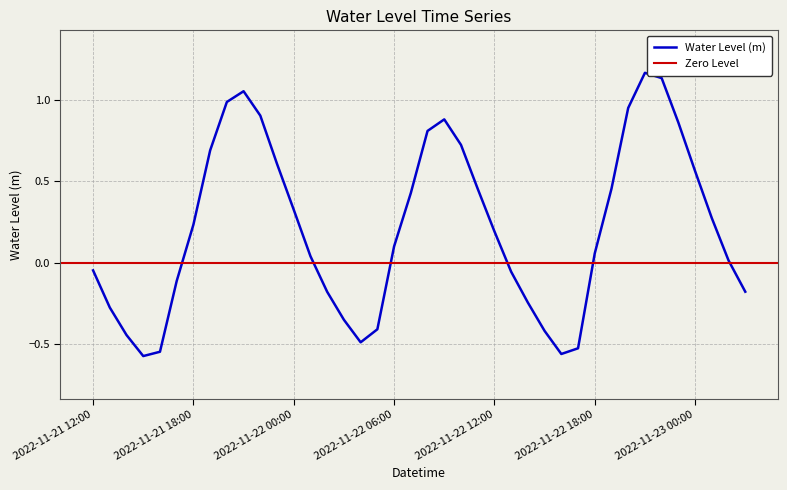

Where does the data first go above 0?

2022-11-21 18:00